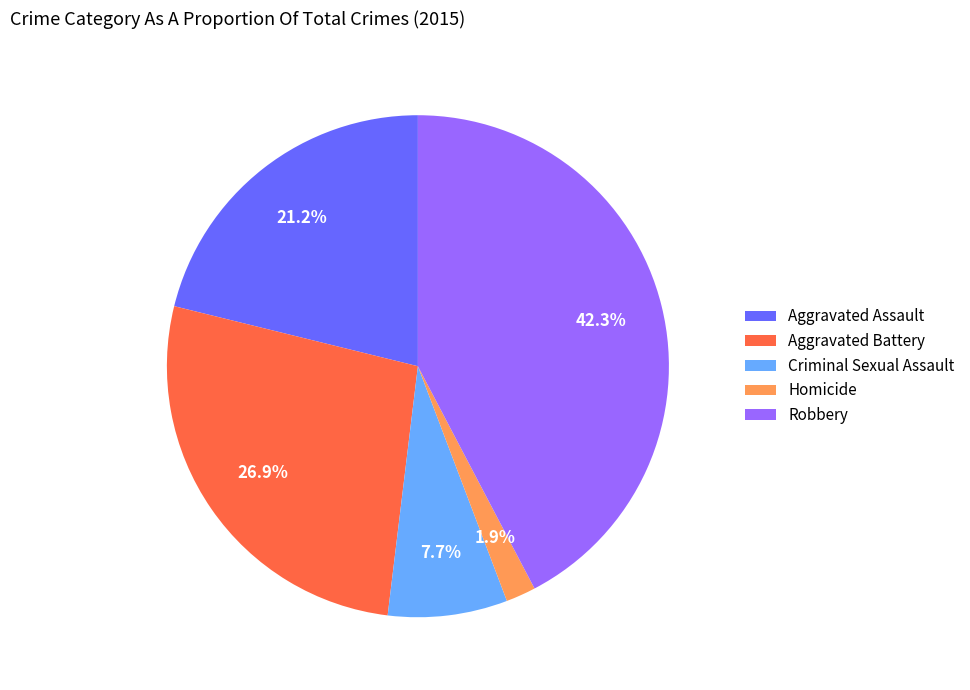

The Aggravated Battery slice represents 27% of the pie. True or false?

True